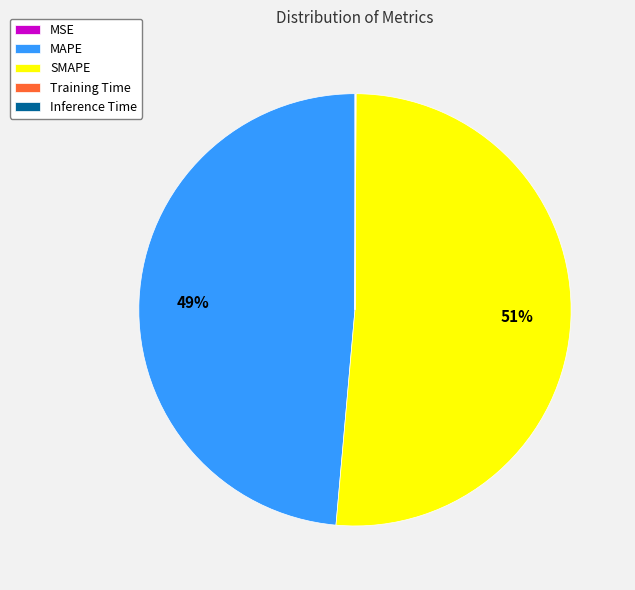

To the nearest percent, what is the average slice percentage?

20%